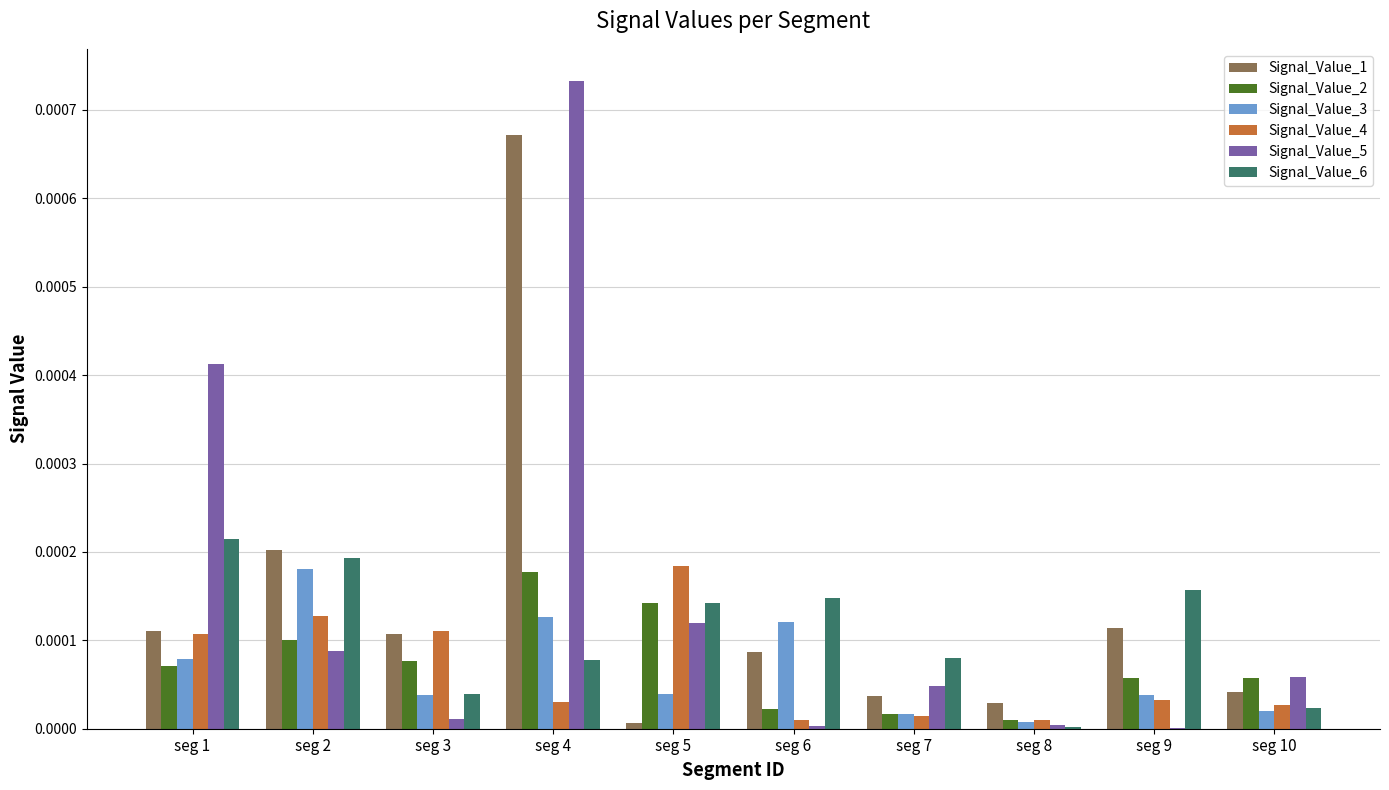

At which category is the sum across all series the highest?

seg 4